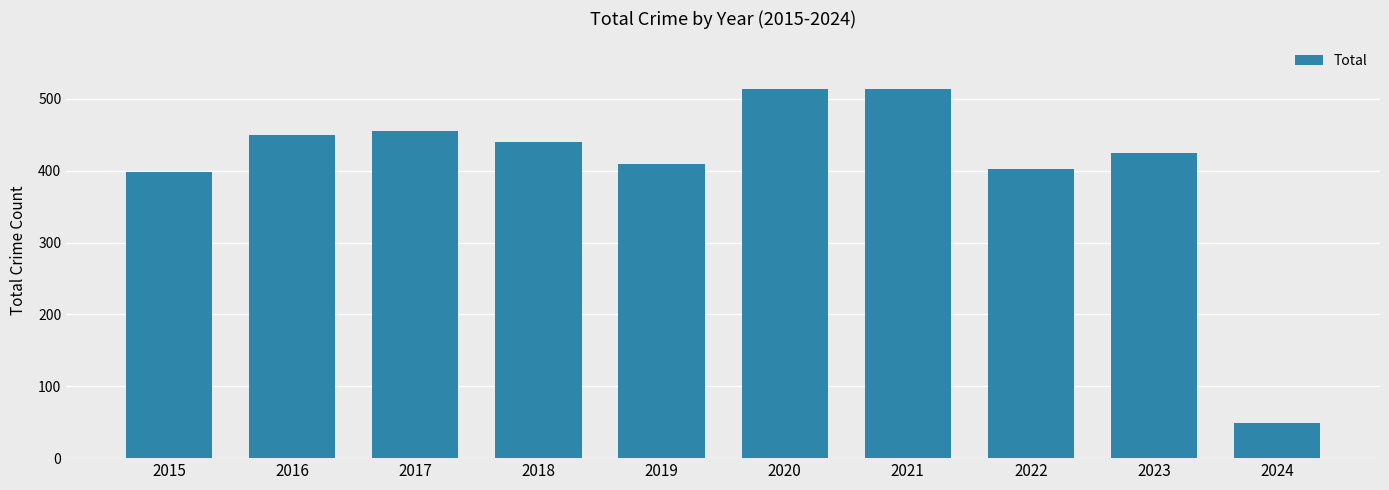

The value at 2020 is 514. True or false?

True